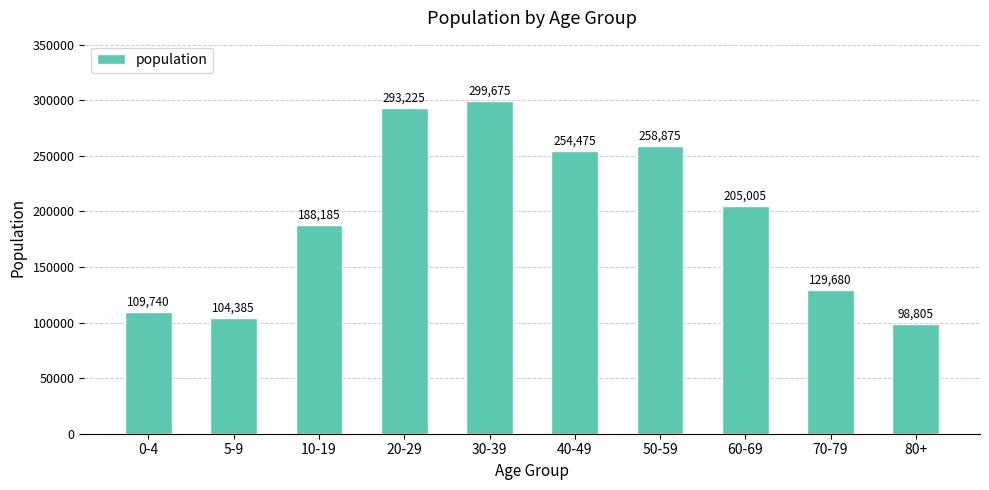

What position from the left is 30-39?

5